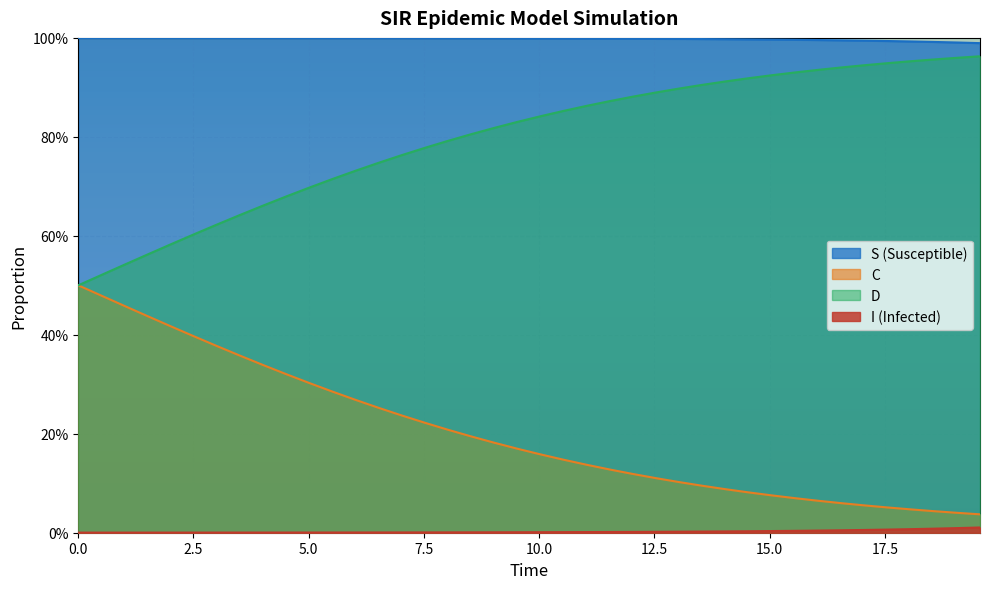

Count the number of data series in this chart.

4